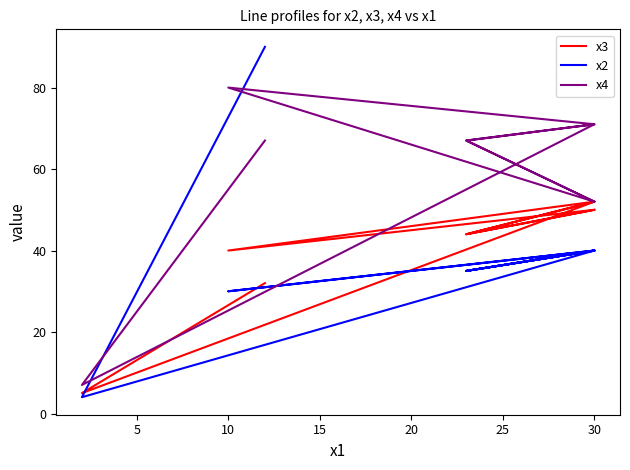

What is the maximum value shown in the chart?

90